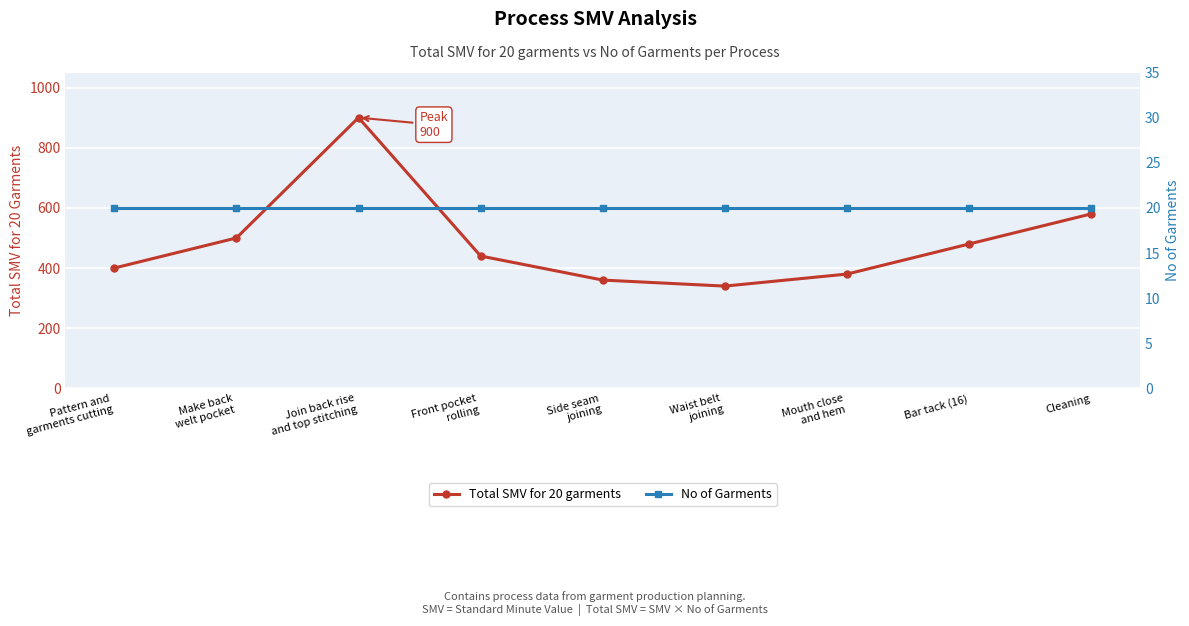

In Total SMV for 20 garments, how many points are lower than both neighbors (excluding endpoints)?

1